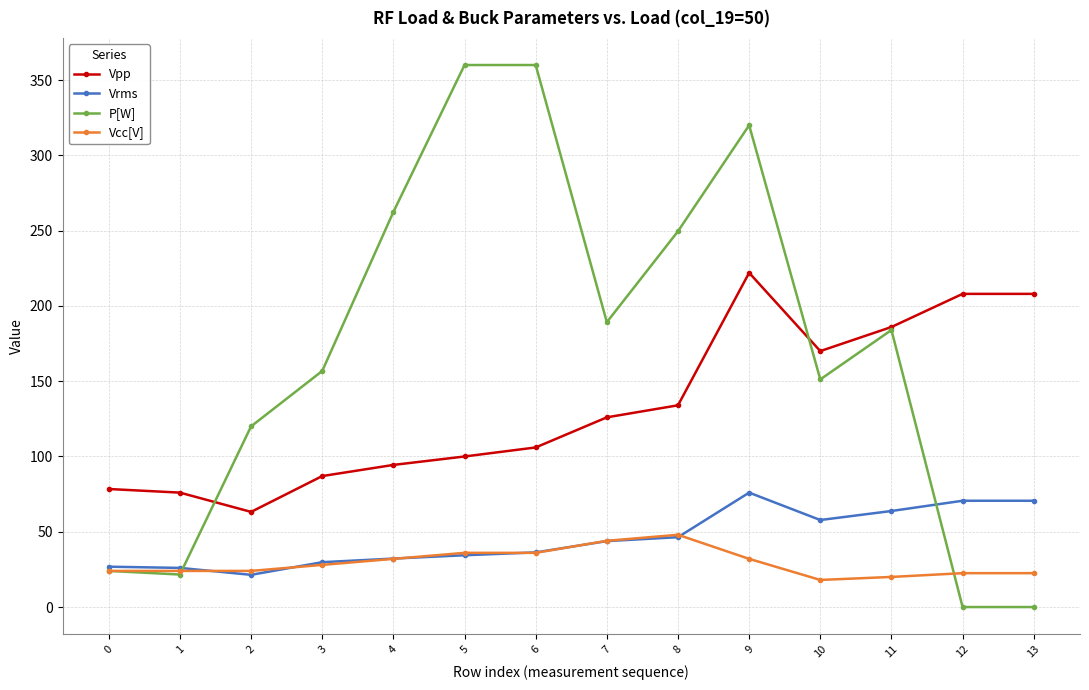

What value does the P[W] series have at 7?

189.2